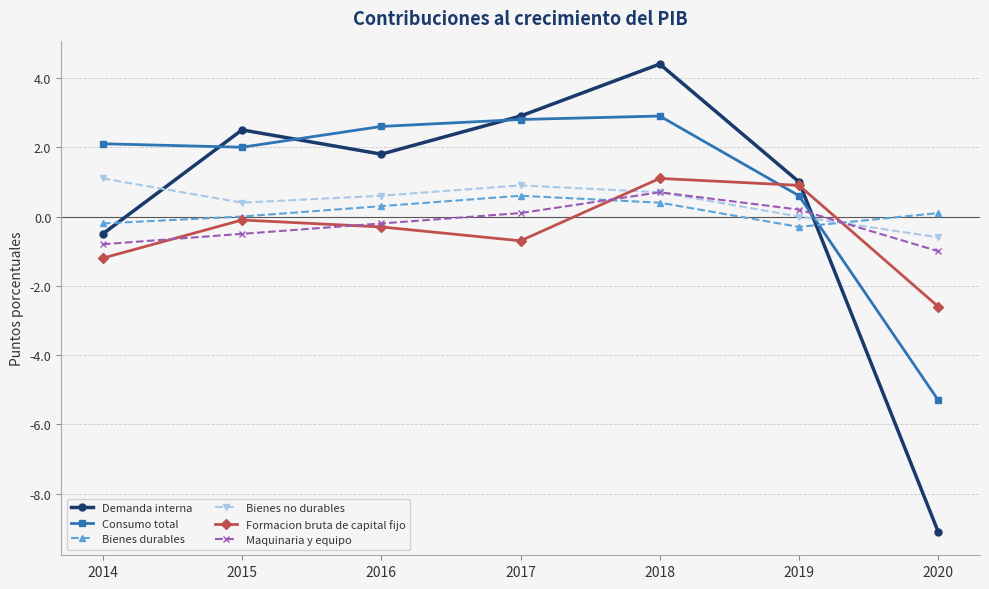

Between 2014 and 2016, which series saw the biggest shift?

Demanda interna